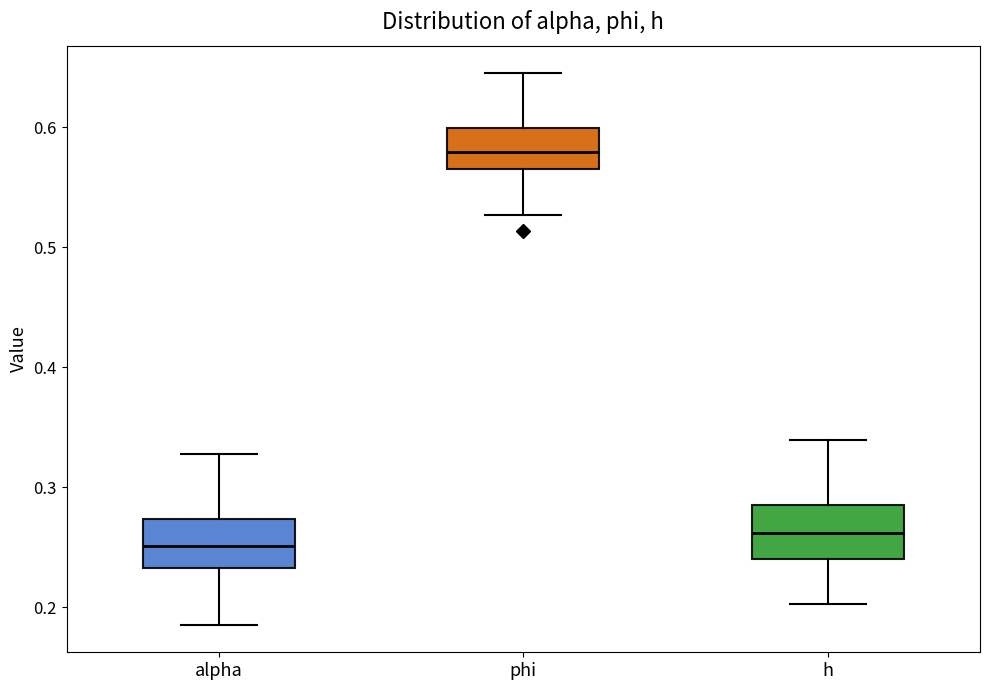

Reading left to right, transcribe this box plot: for each box, give where its median line is, the range the box spans, and where its two whiskers end, as read against the y-axis. The values are not printed on the chart, so give them approximately, as read against the axis.

alpha: median 0.25, box 0.23 to 0.27, whiskers 0.19 to 0.33
phi: median 0.58, box 0.57 to 0.60, whiskers 0.53 to 0.64
h: median 0.26, box 0.24 to 0.29, whiskers 0.20 to 0.34